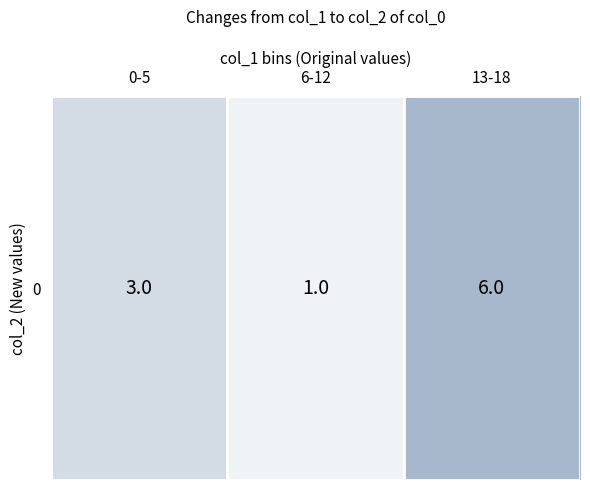

List the labels in order of value, smallest first.

6-12, 0-5, 13-18